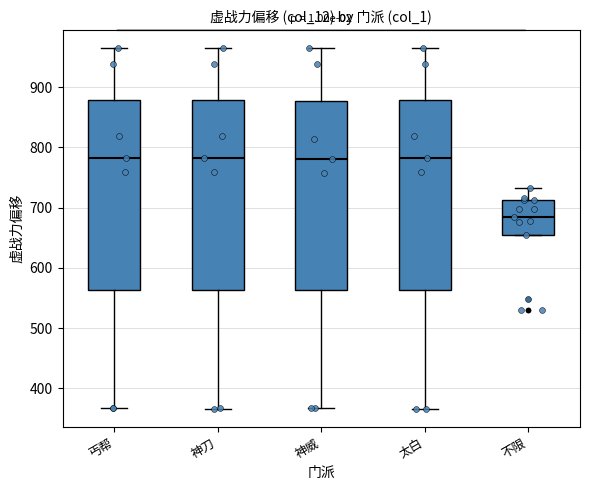

Reading left to right, transcribe this box plot: for each box, give where its median line is, the range the box spans, and where its two whiskers end, as read against the y-axis. The values are not printed on the chart, so give them approximately, as read against the axis.

丐帮: median 780, box 560 to 880, whiskers 370 to 960
神刀: median 780, box 560 to 880, whiskers 370 to 960
神威: median 780, box 560 to 880, whiskers 370 to 960
太白: median 780, box 560 to 880, whiskers 370 to 960
不限: median 690, box 660 to 710, whiskers 660 to 730